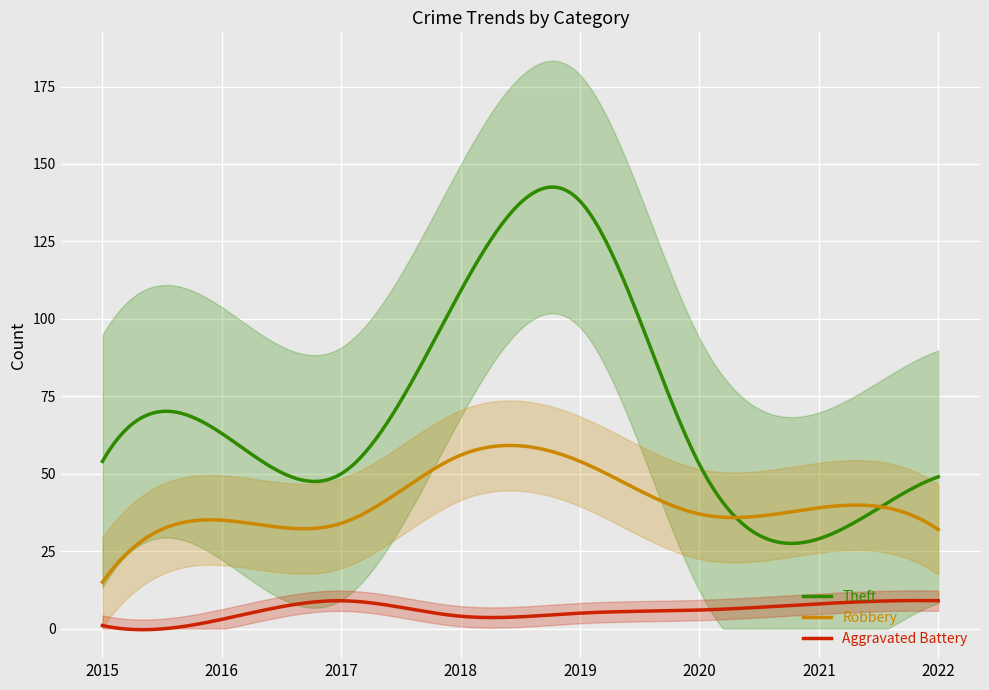

The Theft series shows 47 at 2018. True or false?

False